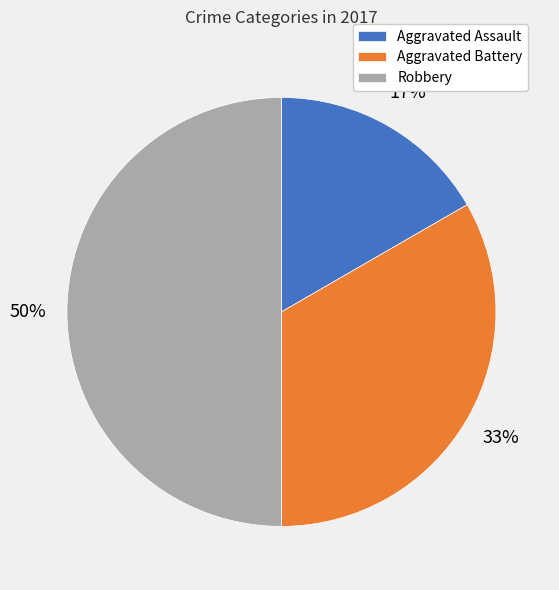

Between Aggravated Battery and Robbery, which is larger?

Robbery